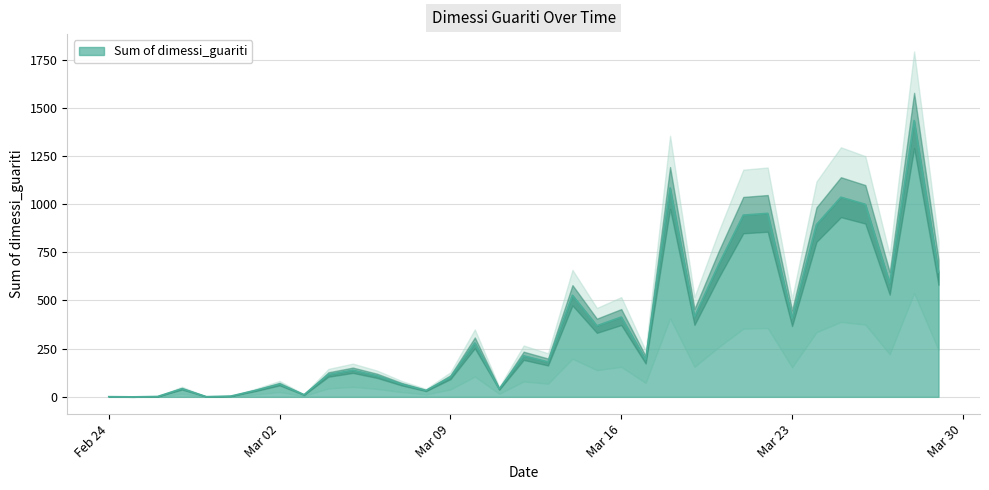

What is the difference between the maximum and second lowest values?

1433